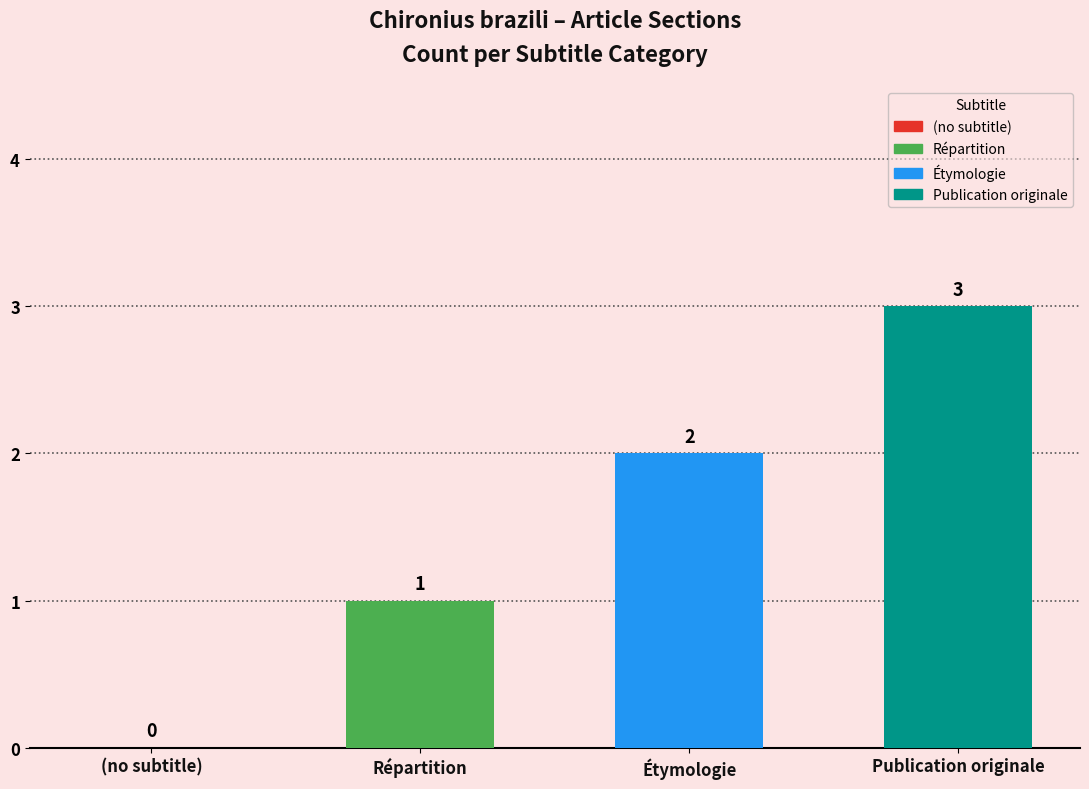

Count the number of values greater than 2.

1